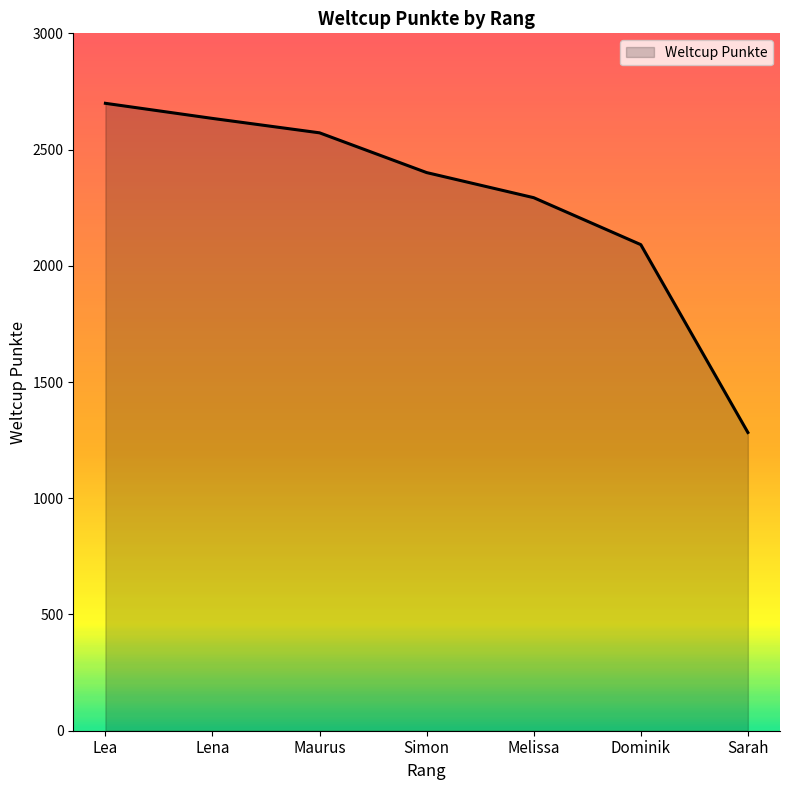

Does the chart display data point markers on the line(s)?

No